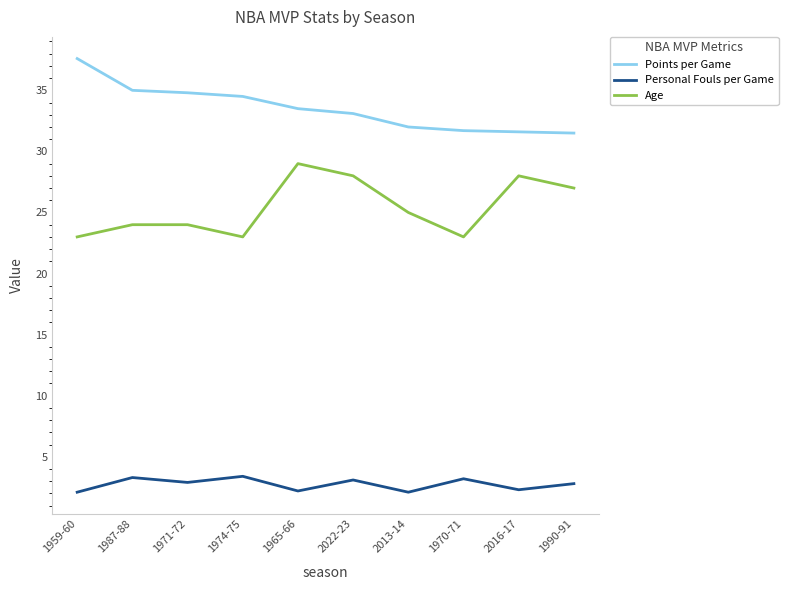

What is the total value across all series at 1974-75?

60.9